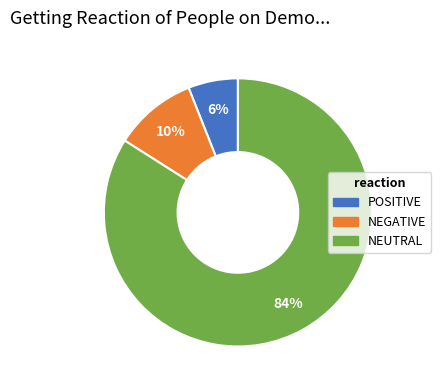

Does any single category account for the majority?

Yes